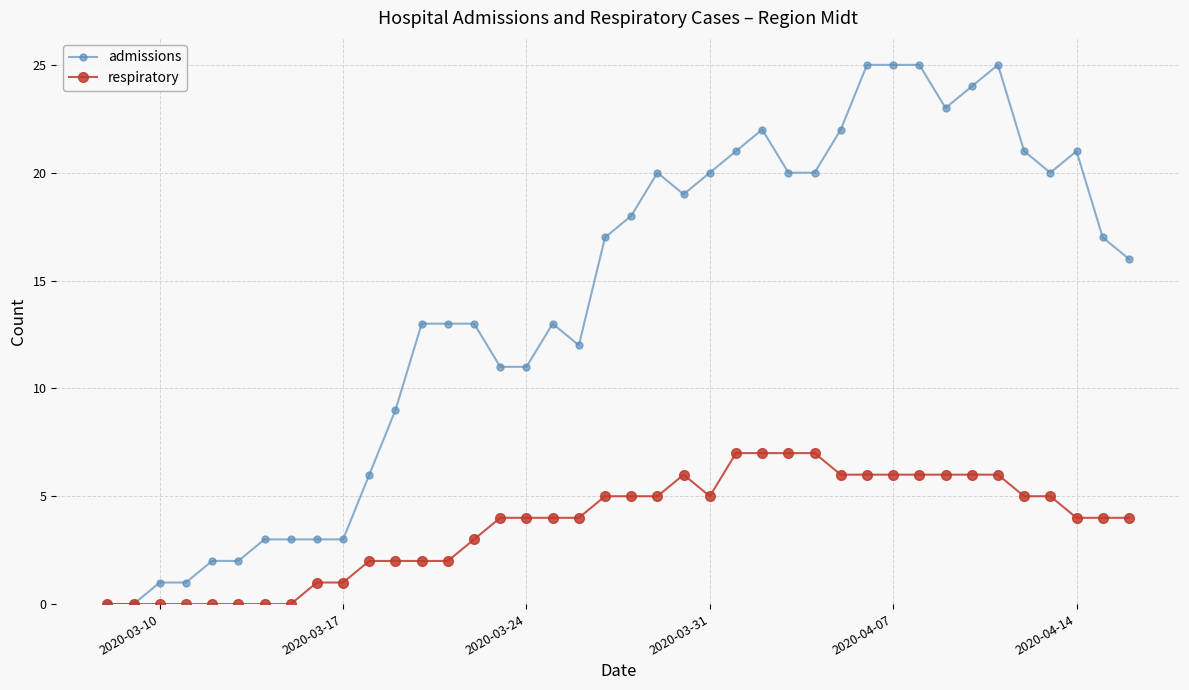

Which series has the largest total across all categories?

admissions